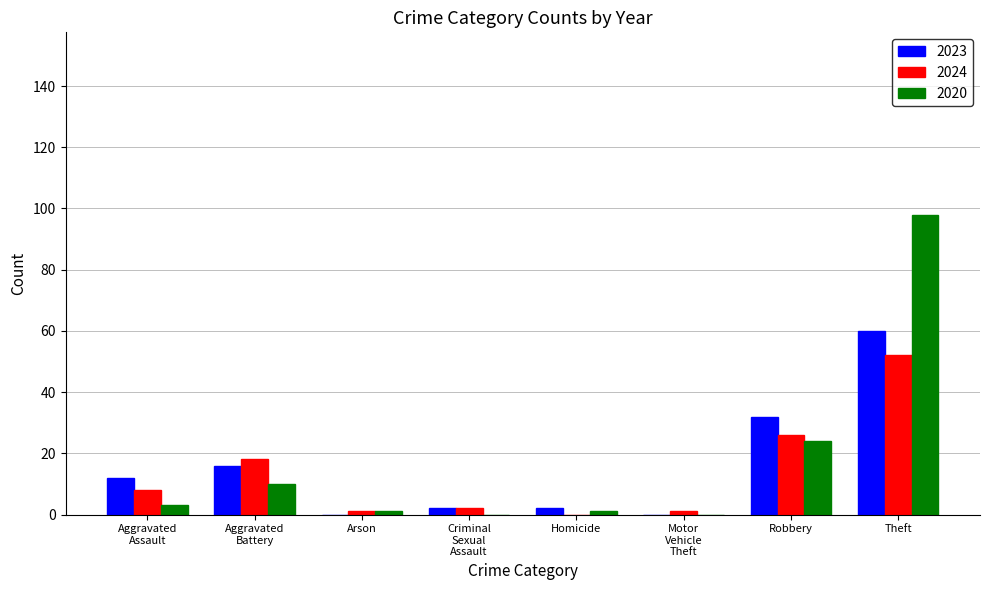

At which category is the sum across all series the highest?

Theft